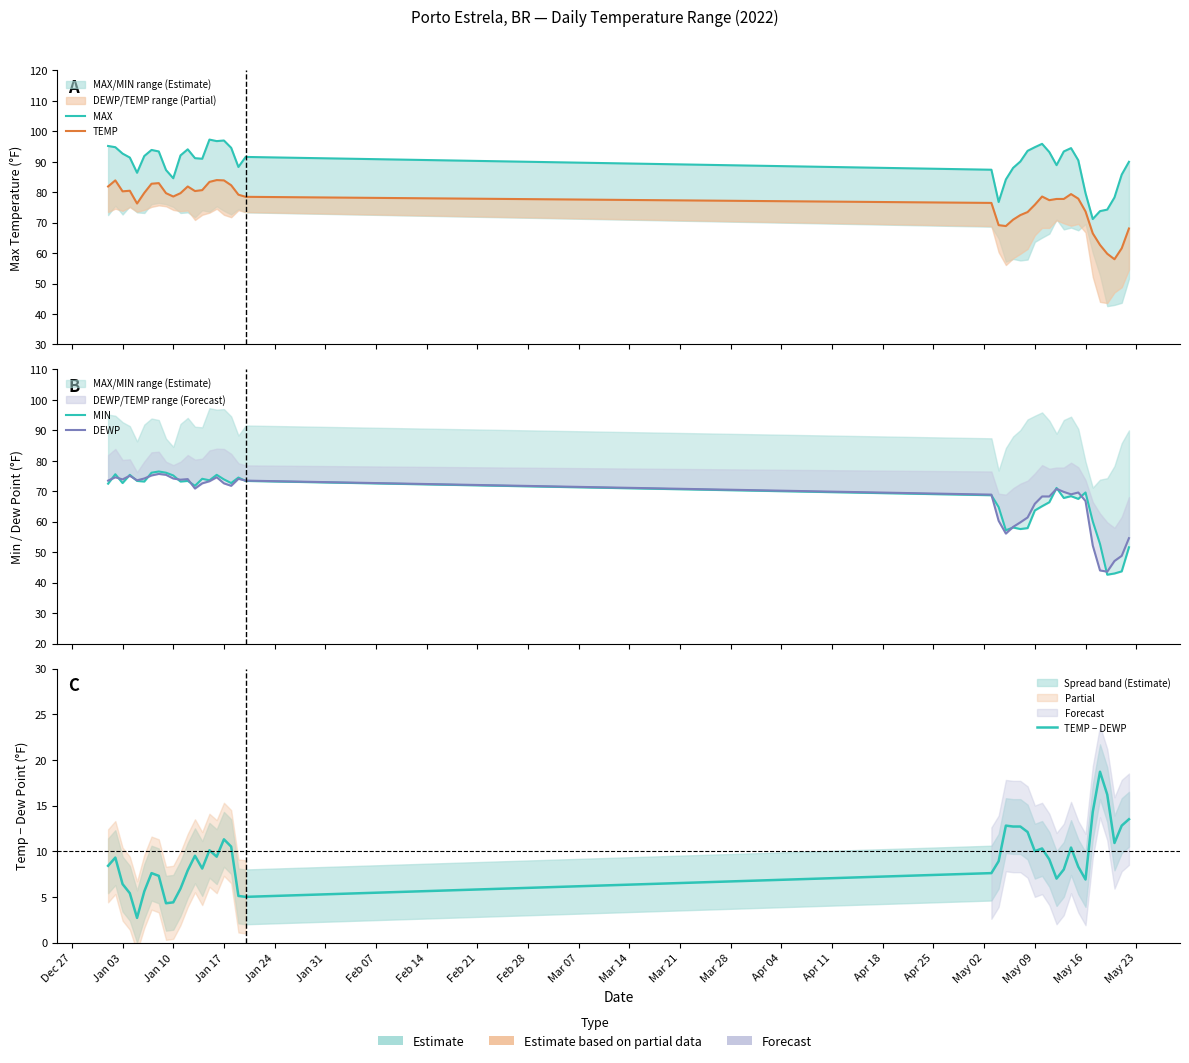

Does the chart display data point markers on the line(s)?

No